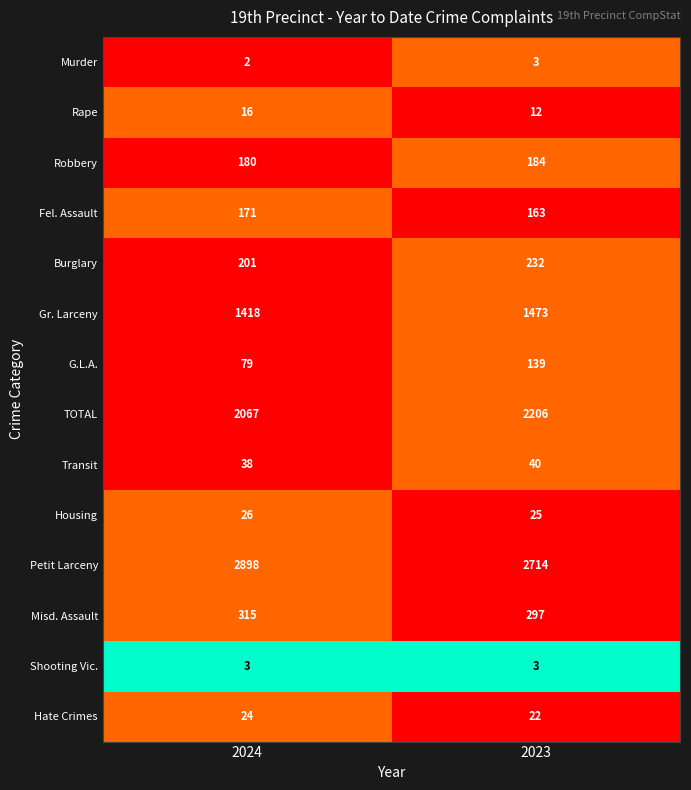

Reading left to right, list all the values displayed in this chart.

Murder: 2	3
Rape: 16	12
Robbery: 180	184
Fel. Assault: 171	163
Burglary: 201	232
Gr. Larceny: 1418	1473
G.L.A.: 79	139
TOTAL: 2067	2206
Transit: 38	40
Housing: 26	25
Petit Larceny: 2898	2714
Misd. Assault: 315	297
Shooting Vic.: 3	3
Hate Crimes: 24	22